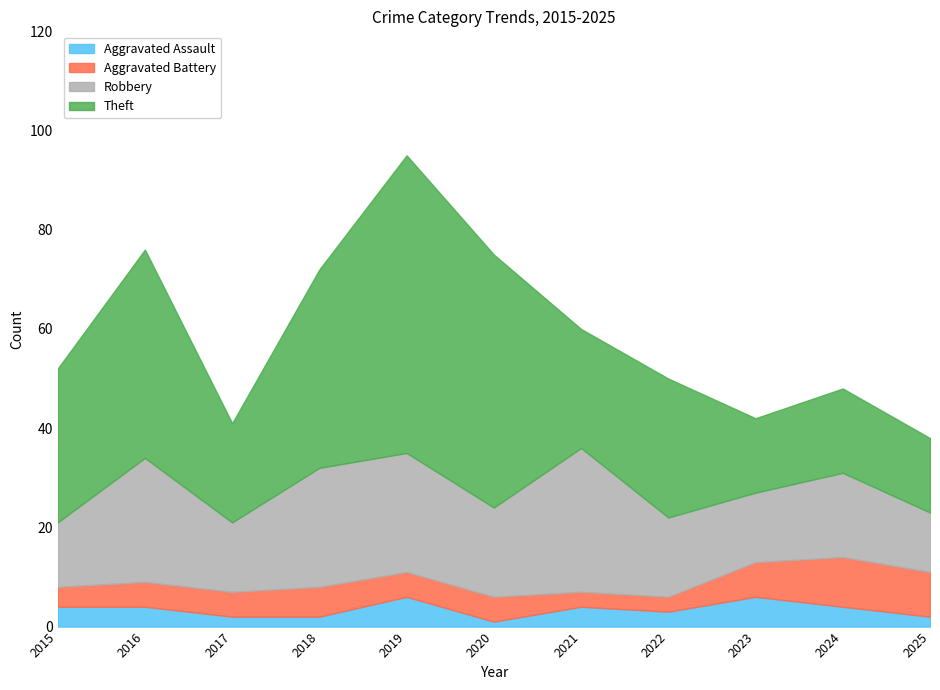

What are all the series names shown in the legend?

Aggravated Assault, Aggravated Battery, Robbery, Theft